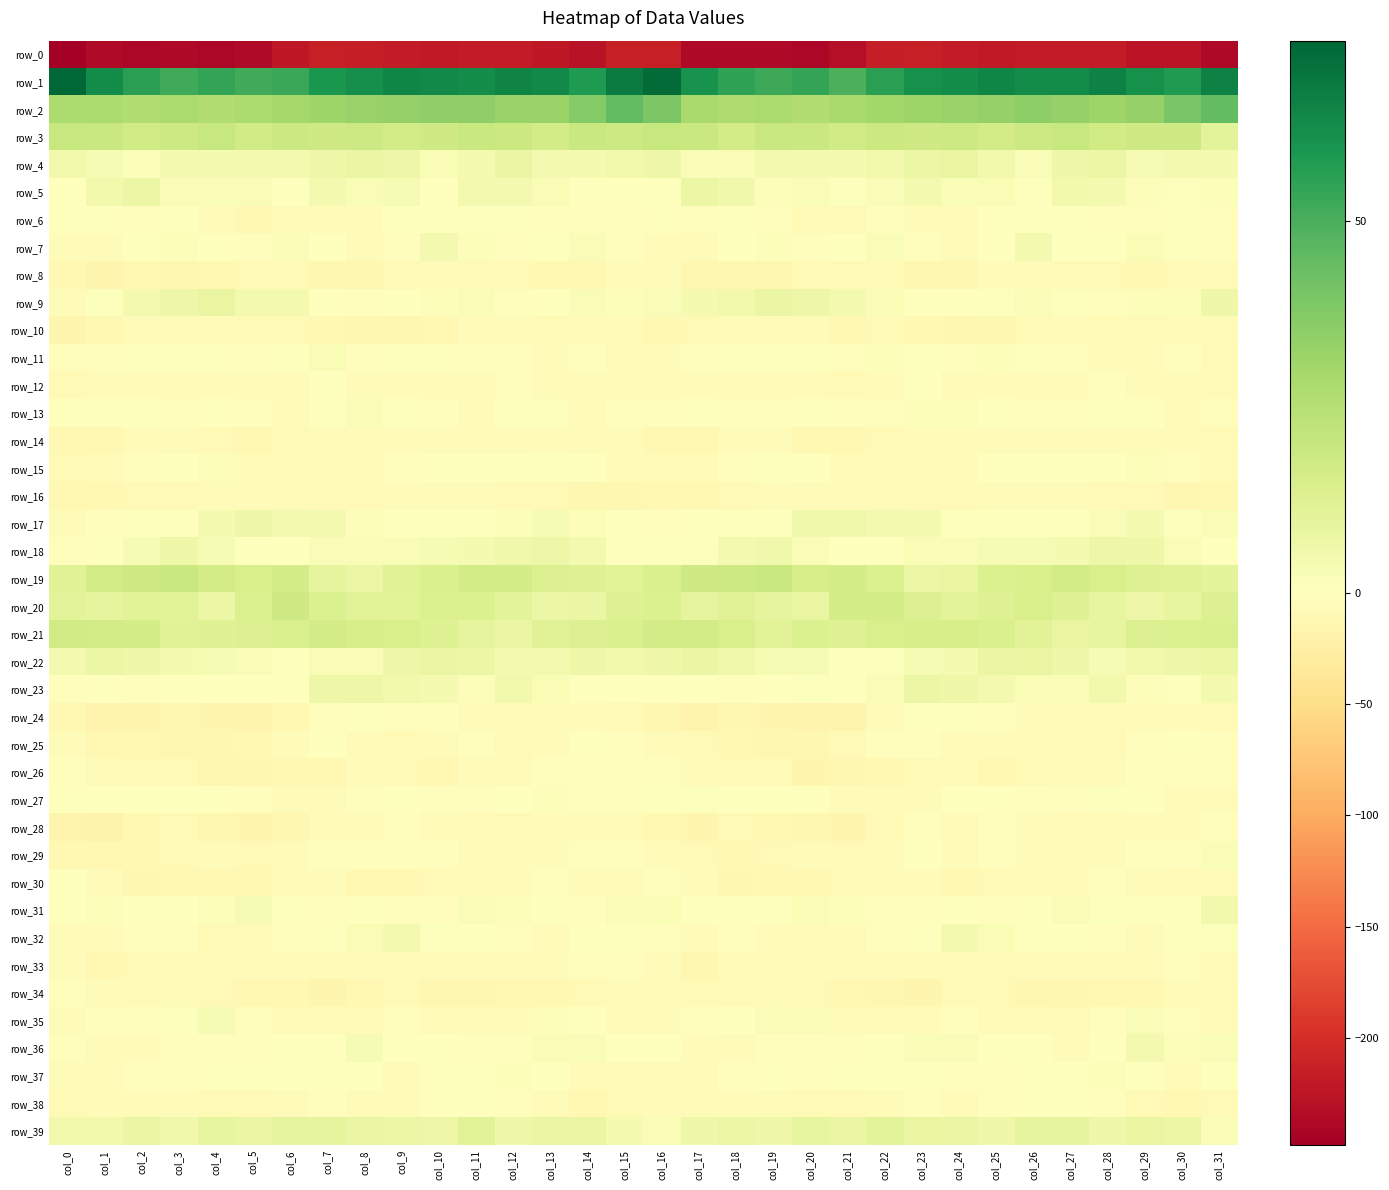

The value of row_33 at col_23 is -8.4. True or false?

False